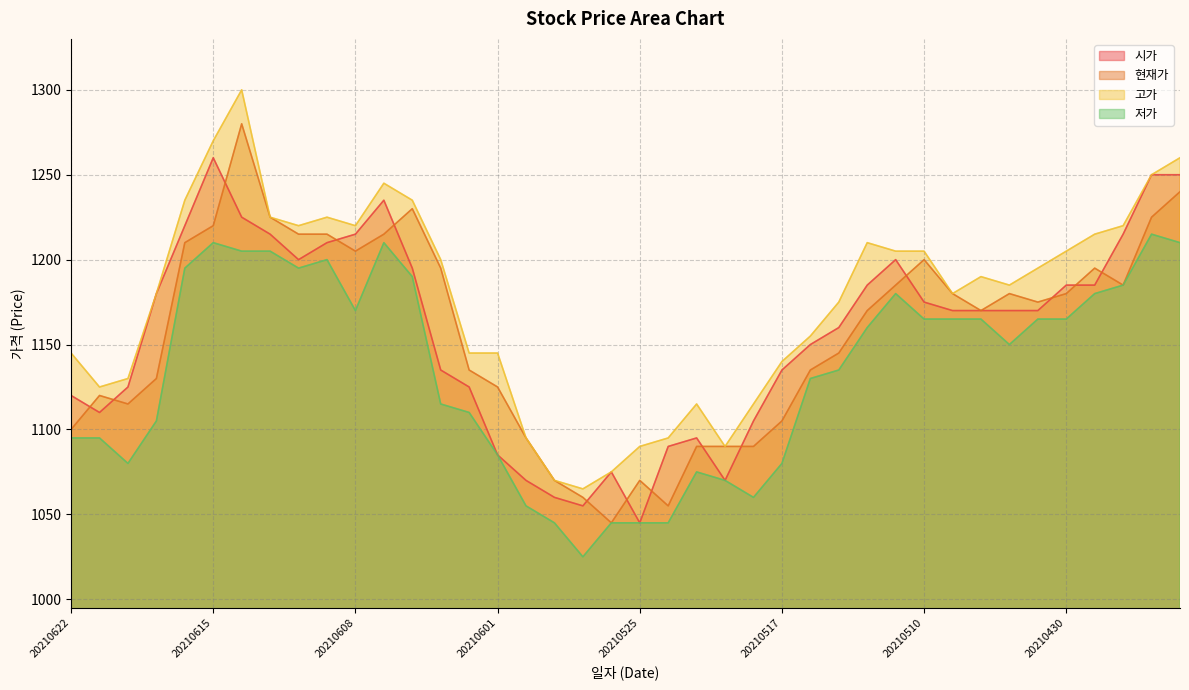

Is the value of 고가 at 20210528 greater than the value of 저가 at 20210520?

No